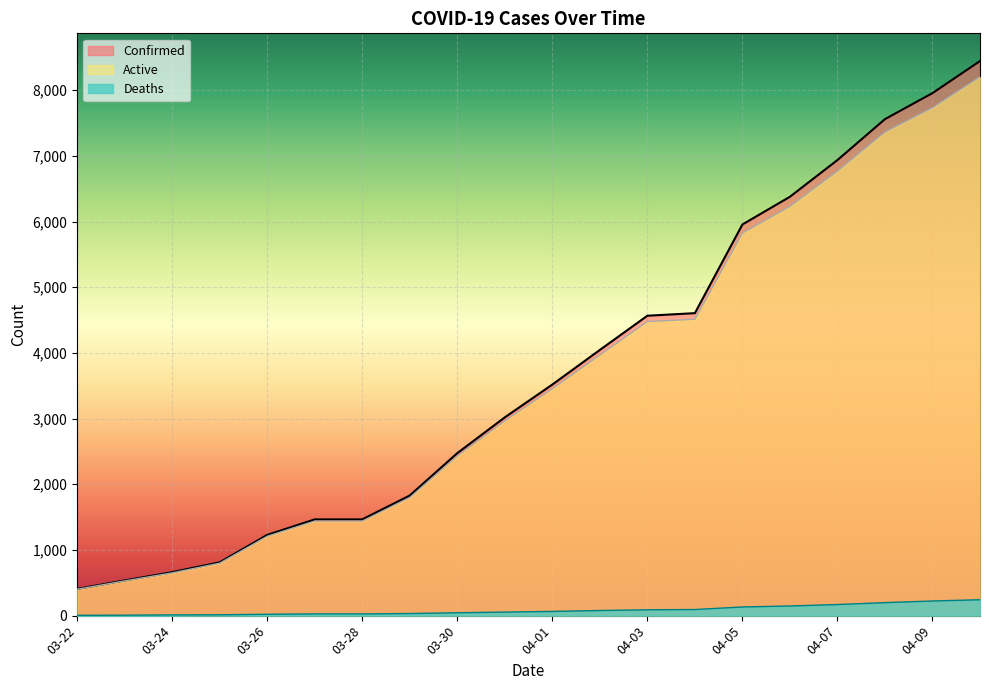

True or false: Active and Deaths intersect in this chart.

False